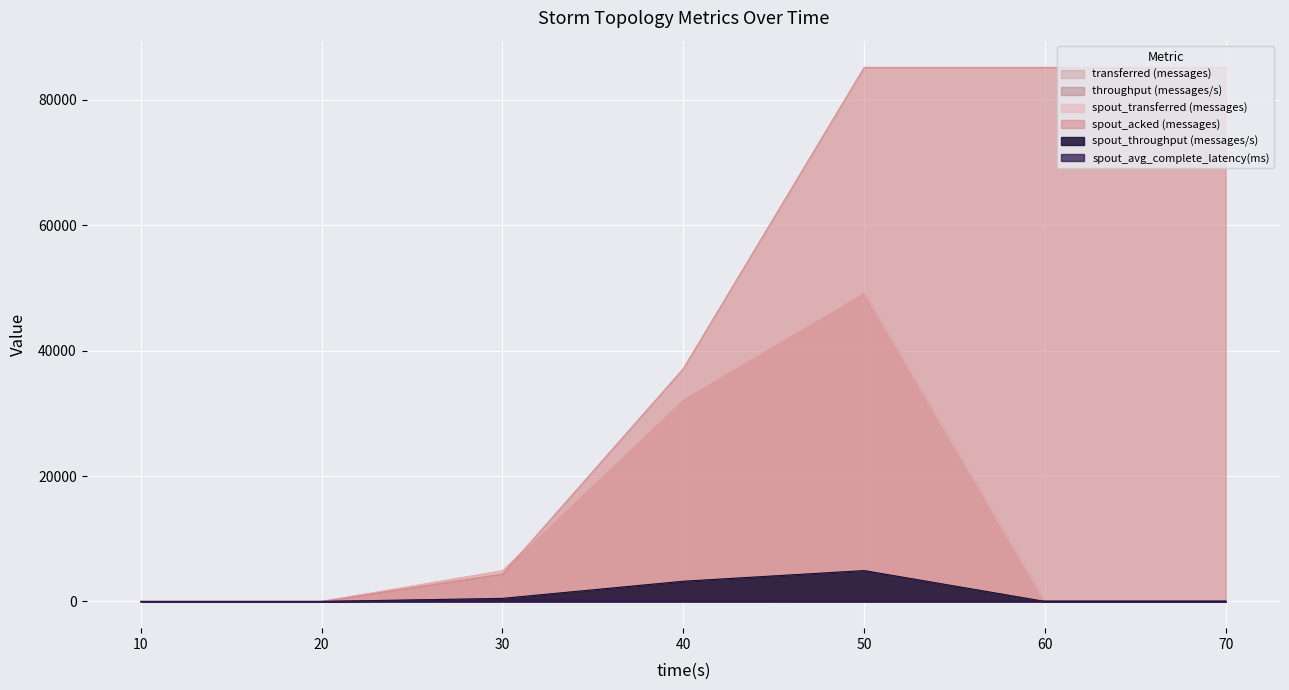

True or false: spout_avg_complete_latency(ms) has more than 1 interior local peaks.

False